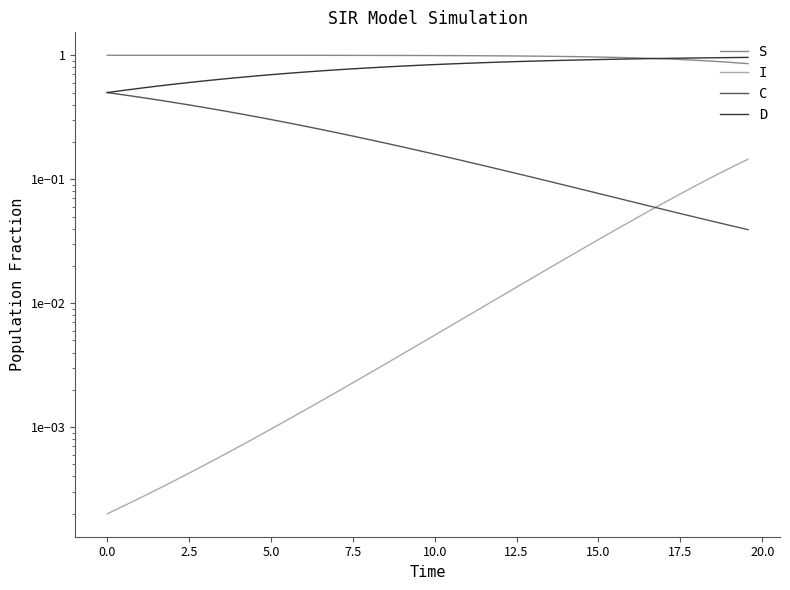

The C series shows 0.1 at 22. True or false?

False